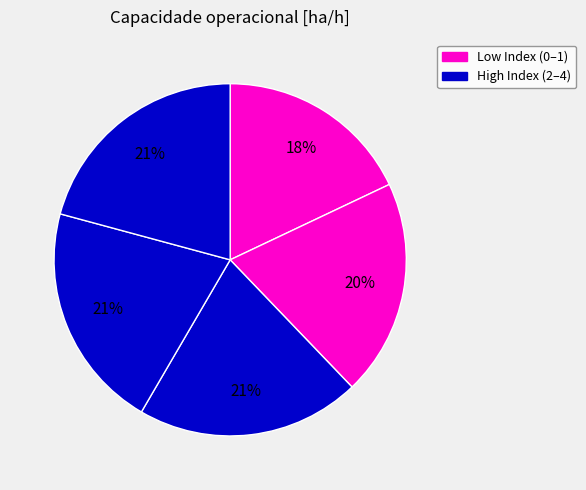

How many segments does this pie chart have?

5